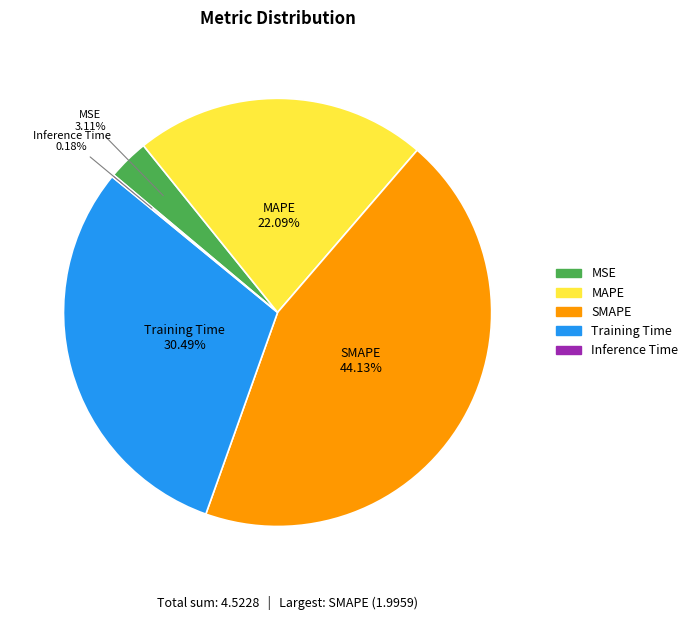

Do MAPE and MSE together represent more than half of the pie?

No